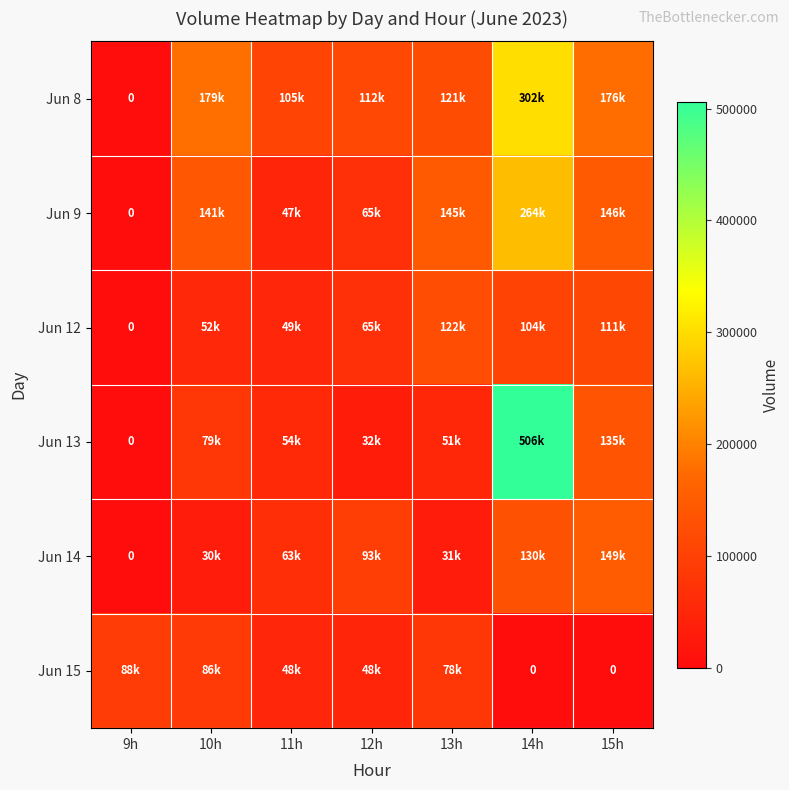

What is the difference between the second highest and second lowest values in the Jun 15 series?

86704